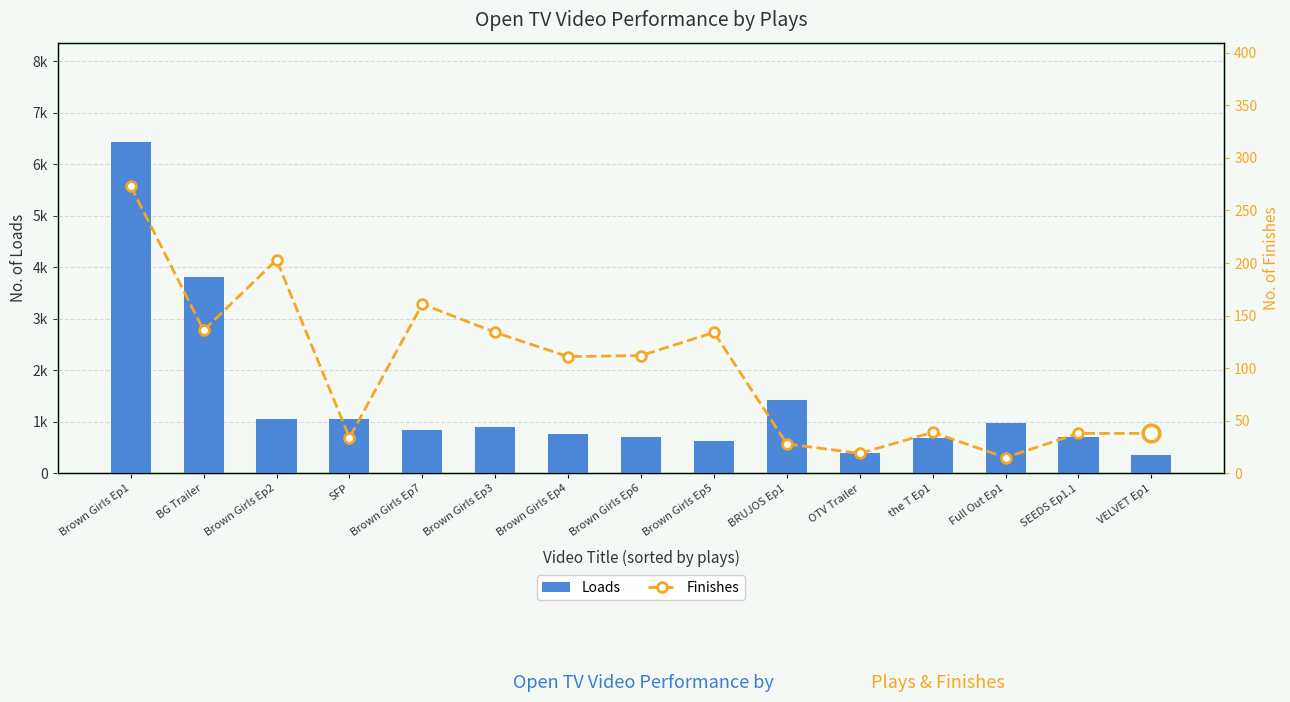

Is the value of Loads at Brown Girls Ep2 greater than the value of Finishes at Brown Girls Ep4?

Yes